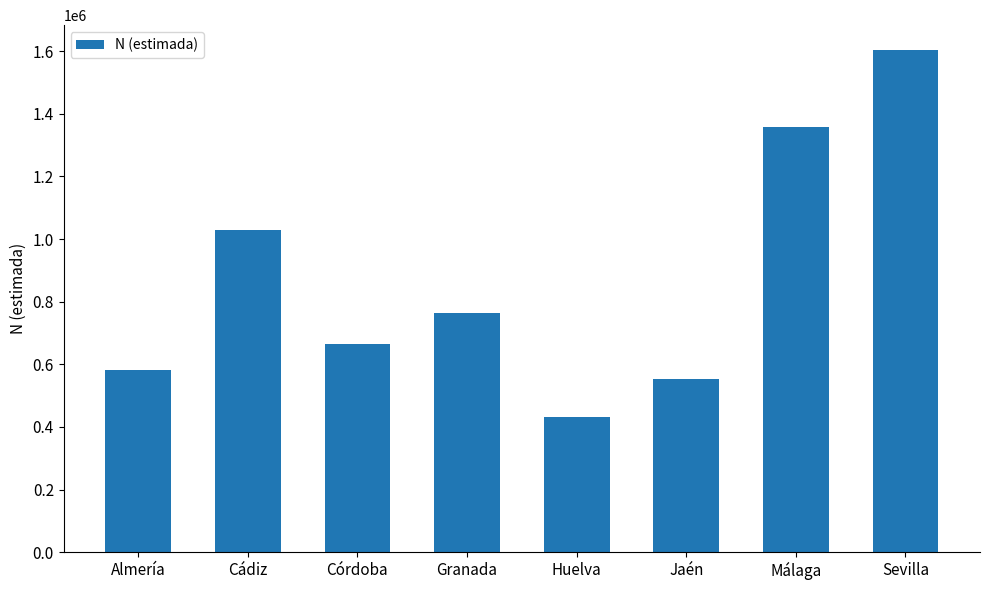

List the labels in order of value, smallest first.

Huelva, Jaén, Almería, Córdoba, Granada, Cádiz, Málaga, Sevilla